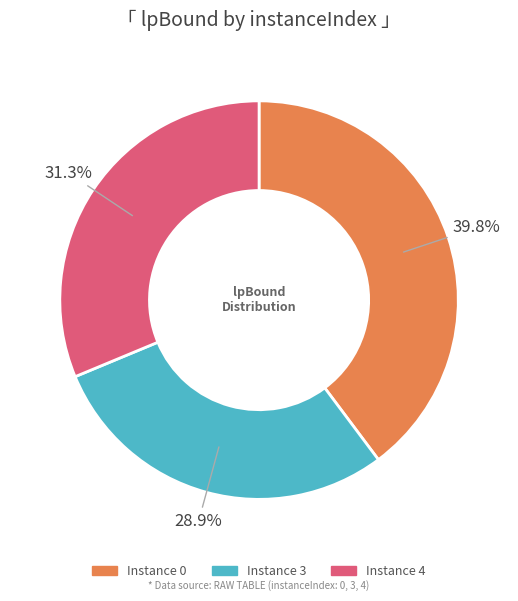

How much of the chart is everything except Instance 0?

60.2%